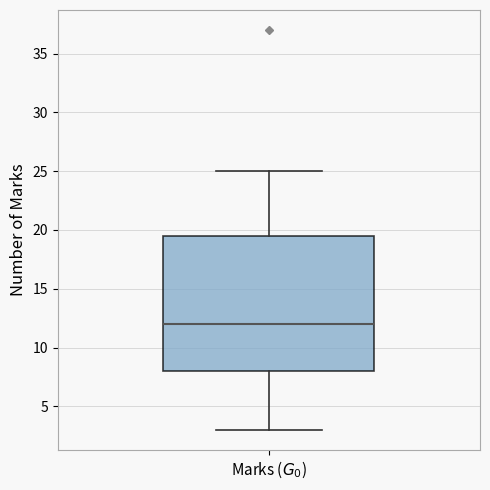

Where does the lower whisker of the box for Marks ($G_0$) end on the y-axis? The values are not printed on the chart, so give them approximately, as read against the axis.

3.0